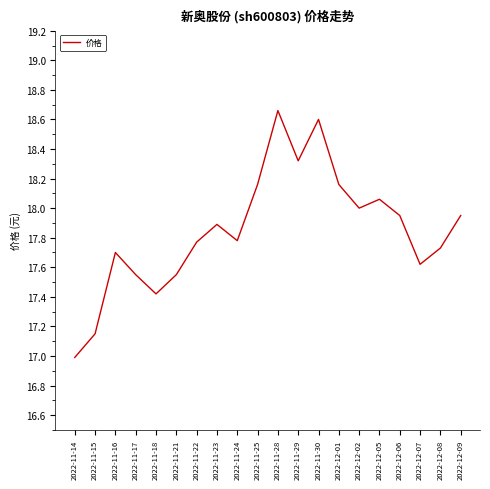

What is the difference between the maximum and minimum values?

1.7